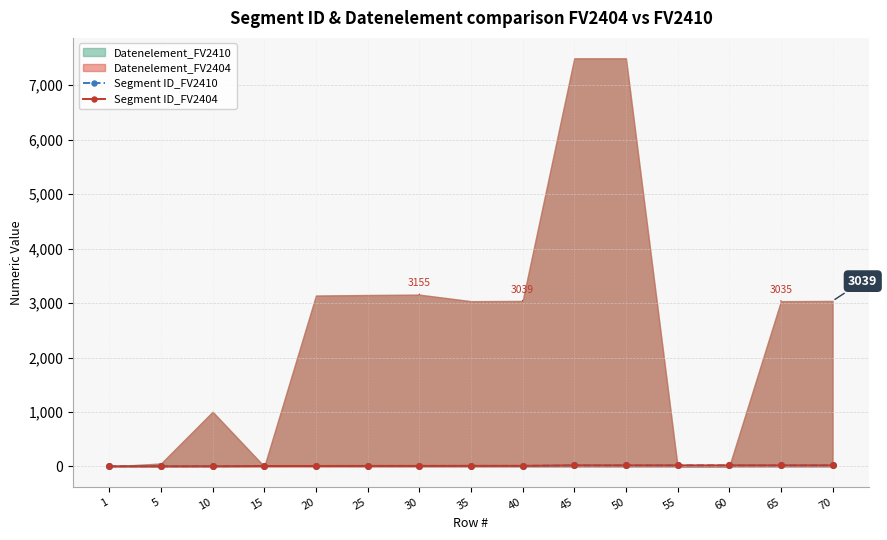

What is the difference between the Segment ID_FV2404 values at 30 and 65?

10